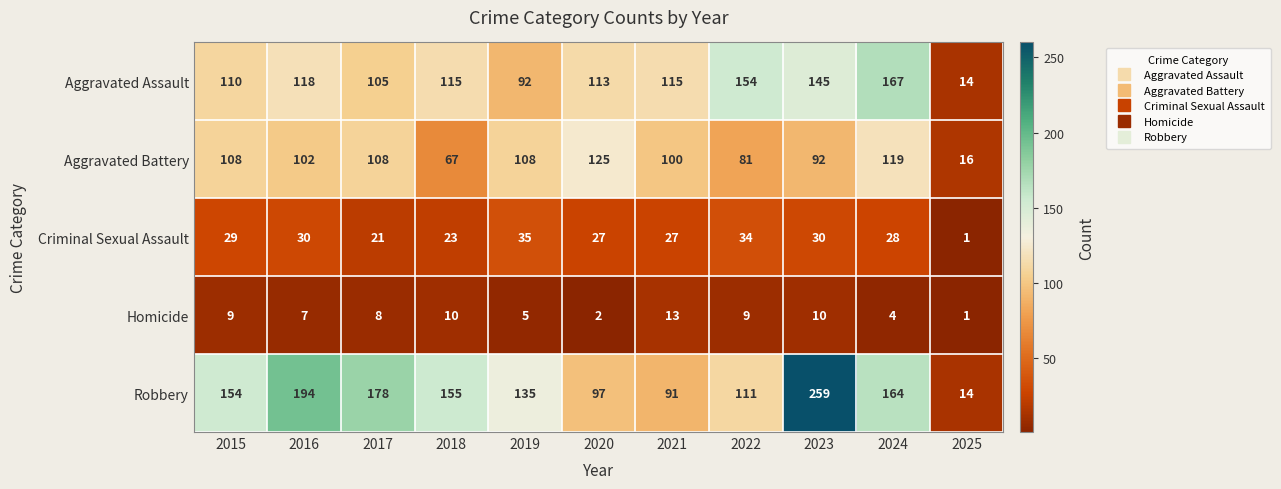

How many distinct data groups are displayed?

5